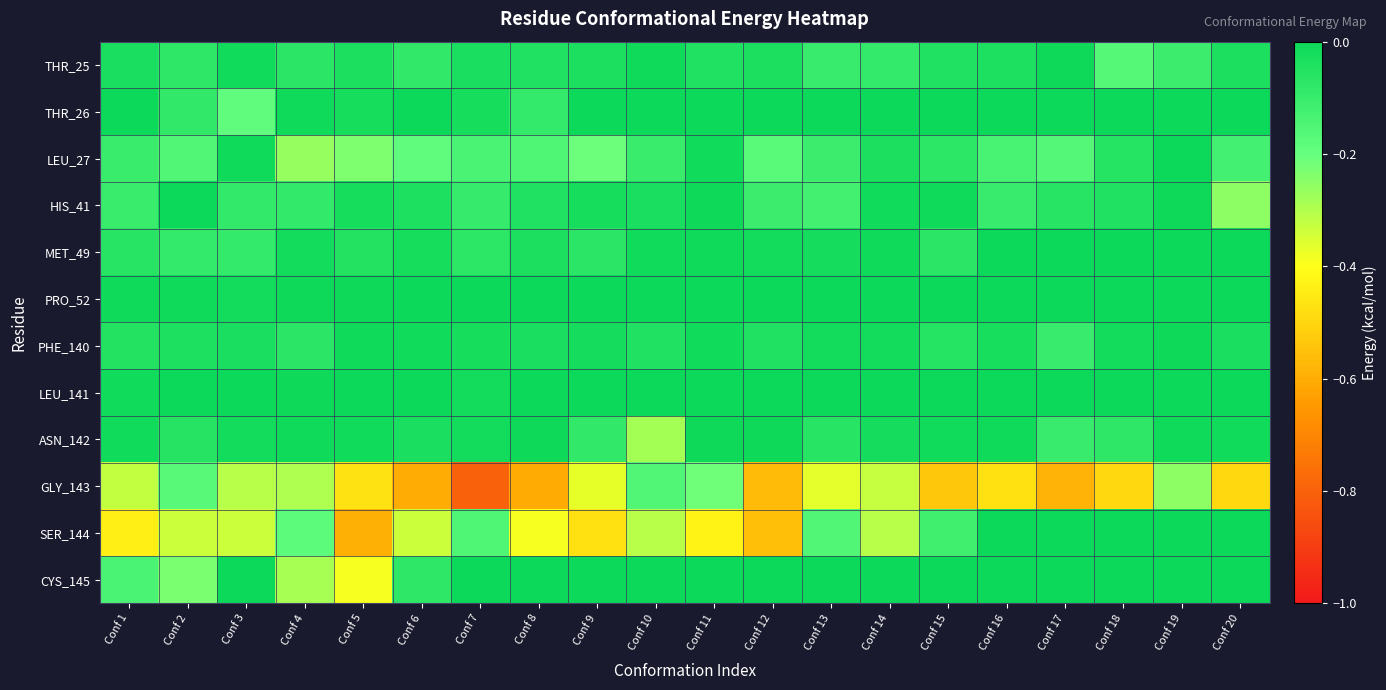

Reading right to left, extract all data points from this chart.

THR_25: Conf 20=-0.0	Conf 19=-0.1	Conf 18=-0.2	Conf 17=-0.0	Conf 16=-0.0	Conf 15=-0.0	Conf 14=-0.1	Conf 13=-0.1	Conf 12=-0.0	Conf 11=-0.0	Conf 10=-0.0	Conf 9=-0.0	Conf 8=-0.0	Conf 7=-0.0	Conf 6=-0.1	Conf 5=-0.0	Conf 4=-0.1	Conf 3=-0.0	Conf 2=-0.1	Conf 1=-0.0
THR_26: Conf 20=0.0	Conf 19=0.0	Conf 18=0.0	Conf 17=0.0	Conf 16=0.0	Conf 15=0.0	Conf 14=0.0	Conf 13=0.0	Conf 12=0.0	Conf 11=0.0	Conf 10=0.0	Conf 9=0.0	Conf 8=-0.1	Conf 7=-0.0	Conf 6=-0.0	Conf 5=-0.0	Conf 4=-0.0	Conf 3=-0.2	Conf 2=-0.1	Conf 1=-0.0
LEU_27: Conf 20=-0.1	Conf 19=-0.0	Conf 18=-0.1	Conf 17=-0.2	Conf 16=-0.1	Conf 15=-0.1	Conf 14=-0.0	Conf 13=-0.1	Conf 12=-0.2	Conf 11=-0.0	Conf 10=-0.1	Conf 9=-0.2	Conf 8=-0.2	Conf 7=-0.1	Conf 6=-0.2	Conf 5=-0.2	Conf 4=-0.3	Conf 3=-0.0	Conf 2=-0.2	Conf 1=-0.1
HIS_41: Conf 20=-0.3	Conf 19=-0.0	Conf 18=-0.0	Conf 17=-0.1	Conf 16=-0.1	Conf 15=-0.0	Conf 14=-0.0	Conf 13=-0.1	Conf 12=-0.1	Conf 11=-0.0	Conf 10=-0.0	Conf 9=-0.0	Conf 8=-0.1	Conf 7=-0.1	Conf 6=-0.0	Conf 5=-0.0	Conf 4=-0.1	Conf 3=-0.1	Conf 2=-0.0	Conf 1=-0.1
MET_49: Conf 20=0.0	Conf 19=0.0	Conf 18=0.0	Conf 17=0.0	Conf 16=0.0	Conf 15=-0.1	Conf 14=-0.0	Conf 13=-0.0	Conf 12=-0.0	Conf 11=-0.0	Conf 10=-0.0	Conf 9=-0.1	Conf 8=-0.0	Conf 7=-0.1	Conf 6=-0.0	Conf 5=-0.1	Conf 4=-0.0	Conf 3=-0.1	Conf 2=-0.1	Conf 1=-0.1
PRO_52: Conf 20=0.0	Conf 19=0.0	Conf 18=0.0	Conf 17=0.0	Conf 16=0.0	Conf 15=0.0	Conf 14=0.0	Conf 13=0.0	Conf 12=0.0	Conf 11=0.0	Conf 10=0.0	Conf 9=0.0	Conf 8=0.0	Conf 7=0.0	Conf 6=0.0	Conf 5=-0.0	Conf 4=-0.0	Conf 3=-0.0	Conf 2=-0.0	Conf 1=-0.0
PHE_140: Conf 20=-0.0	Conf 19=-0.0	Conf 18=-0.0	Conf 17=-0.1	Conf 16=-0.0	Conf 15=-0.1	Conf 14=-0.0	Conf 13=-0.0	Conf 12=-0.1	Conf 11=-0.0	Conf 10=-0.0	Conf 9=-0.0	Conf 8=-0.0	Conf 7=-0.0	Conf 6=-0.0	Conf 5=-0.0	Conf 4=-0.1	Conf 3=-0.0	Conf 2=-0.0	Conf 1=-0.1
LEU_141: Conf 20=0.0	Conf 19=0.0	Conf 18=0.0	Conf 17=0.0	Conf 16=0.0	Conf 15=0.0	Conf 14=0.0	Conf 13=0.0	Conf 12=0.0	Conf 11=0.0	Conf 10=0.0	Conf 9=0.0	Conf 8=0.0	Conf 7=-0.0	Conf 6=-0.0	Conf 5=-0.0	Conf 4=-0.0	Conf 3=-0.0	Conf 2=-0.0	Conf 1=-0.0
ASN_142: Conf 20=-0.0	Conf 19=-0.0	Conf 18=-0.1	Conf 17=-0.1	Conf 16=-0.0	Conf 15=-0.0	Conf 14=-0.0	Conf 13=-0.1	Conf 12=-0.0	Conf 11=-0.0	Conf 10=-0.3	Conf 9=-0.1	Conf 8=-0.0	Conf 7=-0.0	Conf 6=-0.0	Conf 5=-0.0	Conf 4=-0.0	Conf 3=-0.0	Conf 2=-0.1	Conf 1=-0.0
GLY_143: Conf 20=-0.5	Conf 19=-0.3	Conf 18=-0.5	Conf 17=-0.6	Conf 16=-0.5	Conf 15=-0.5	Conf 14=-0.3	Conf 13=-0.4	Conf 12=-0.6	Conf 11=-0.2	Conf 10=-0.2	Conf 9=-0.4	Conf 8=-0.6	Conf 7=-0.8	Conf 6=-0.6	Conf 5=-0.5	Conf 4=-0.3	Conf 3=-0.3	Conf 2=-0.2	Conf 1=-0.3
SER_144: Conf 20=0.0	Conf 19=0.0	Conf 18=0.0	Conf 17=0.0	Conf 16=0.0	Conf 15=-0.1	Conf 14=-0.3	Conf 13=-0.2	Conf 12=-0.6	Conf 11=-0.4	Conf 10=-0.3	Conf 9=-0.5	Conf 8=-0.4	Conf 7=-0.2	Conf 6=-0.3	Conf 5=-0.6	Conf 4=-0.2	Conf 3=-0.3	Conf 2=-0.3	Conf 1=-0.4
CYS_145: Conf 20=0.0	Conf 19=0.0	Conf 18=0.0	Conf 17=0.0	Conf 16=0.0	Conf 15=0.0	Conf 14=0.0	Conf 13=0.0	Conf 12=0.0	Conf 11=0.0	Conf 10=0.0	Conf 9=0.0	Conf 8=0.0	Conf 7=0.0	Conf 6=-0.1	Conf 5=-0.4	Conf 4=-0.3	Conf 3=-0.0	Conf 2=-0.2	Conf 1=-0.1